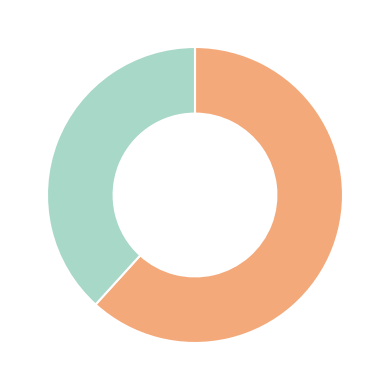

Is there any slice that represents more than half of the pie?

Yes